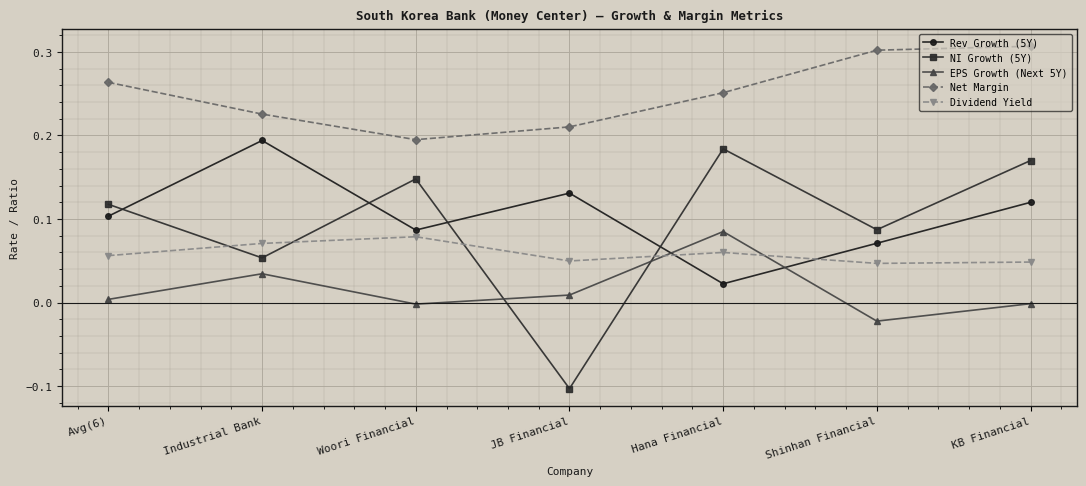

What is the label of the 7th point from the right?

Avg(6)